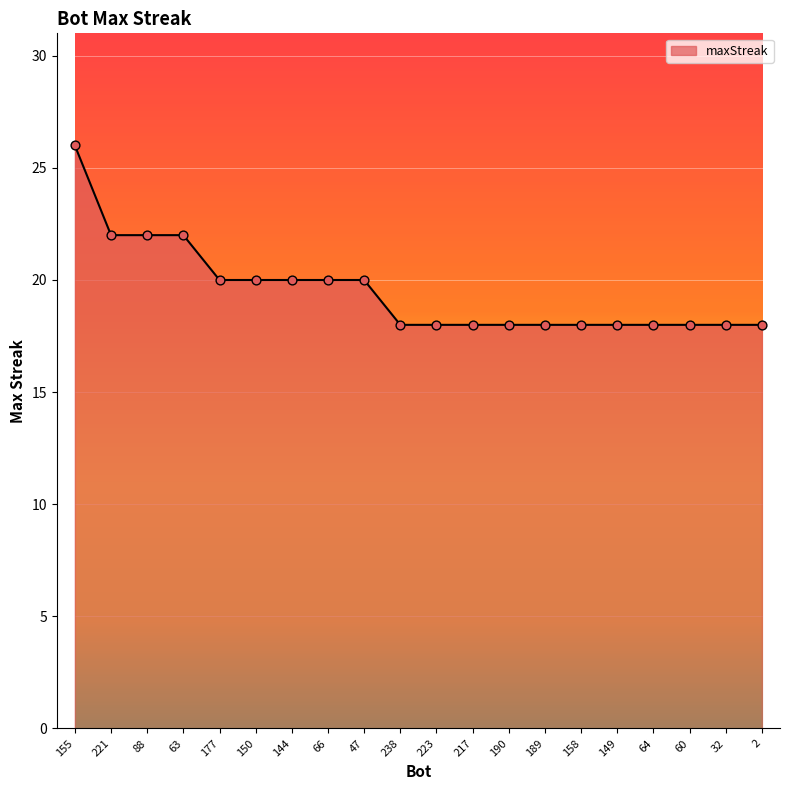

Between 63 and 177, which is larger?

63